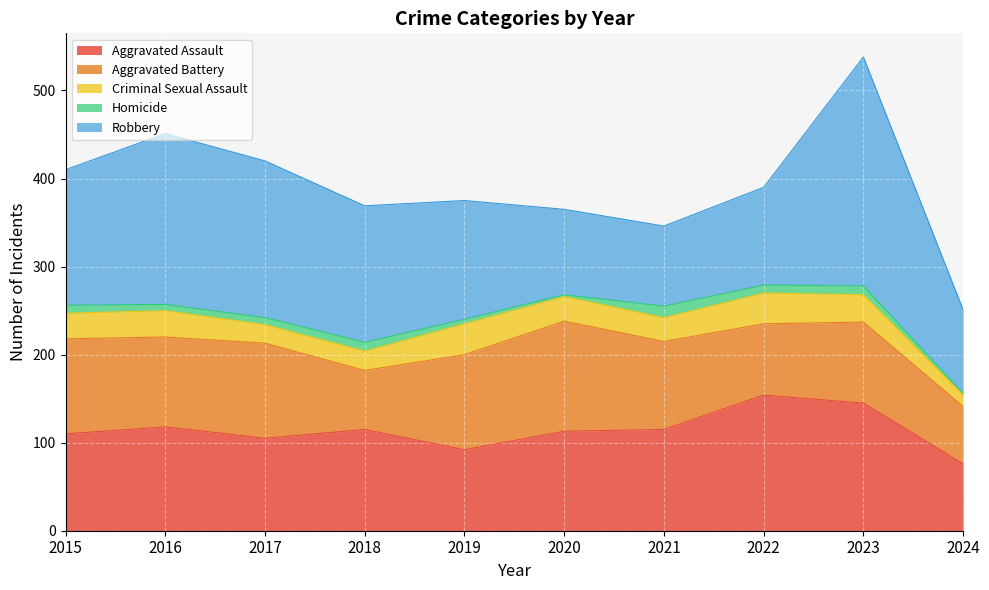

True or false: Aggravated Assault and Criminal Sexual Assault intersect in this chart.

False